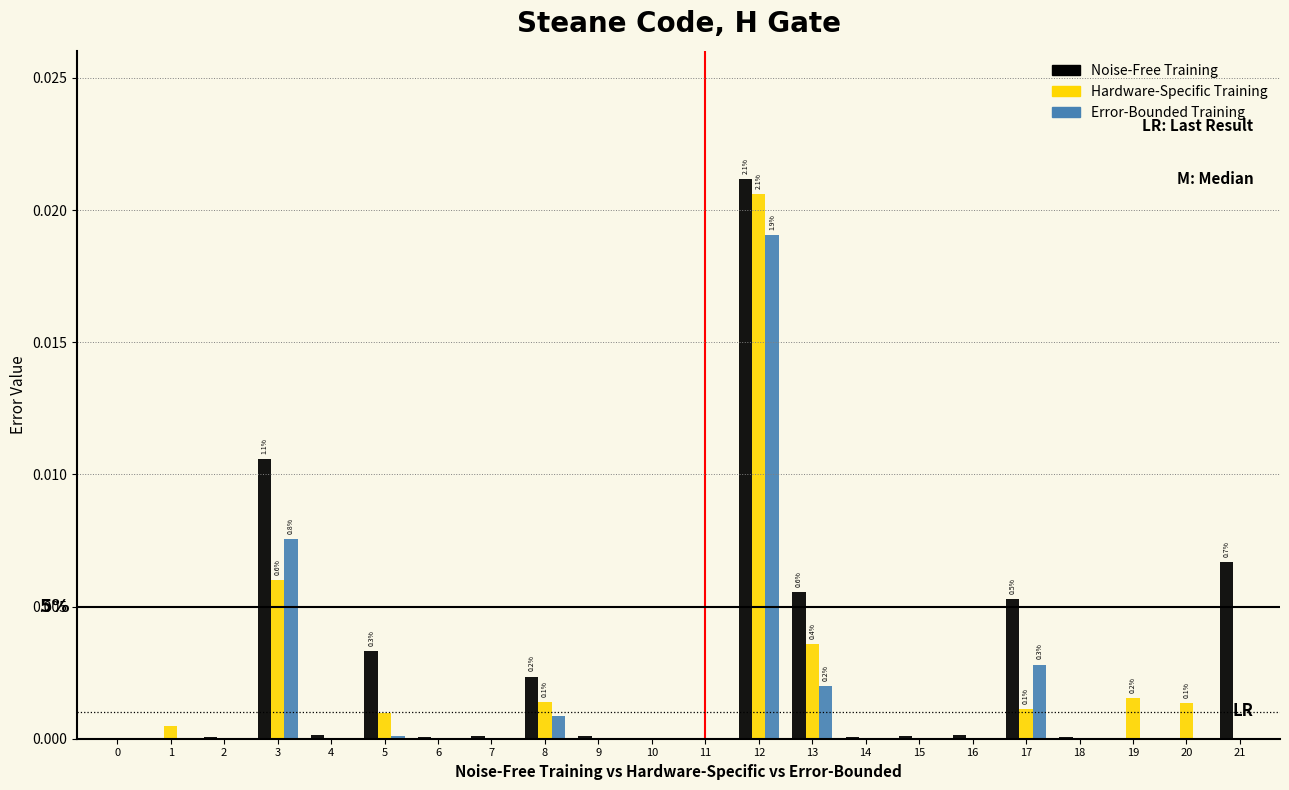

Is the value of Noise-Free Training at 21 greater than the value of Hardware-Specific Training at 3?

Yes